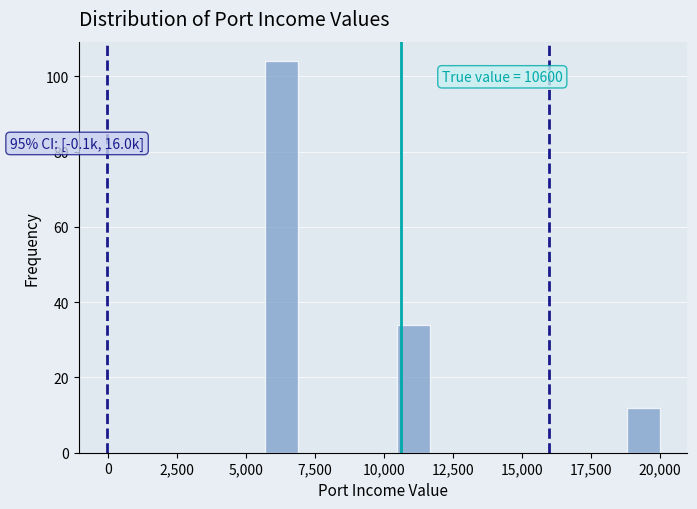

Read against the x-axis, roughly where is the centre of the tallest bar?

6500